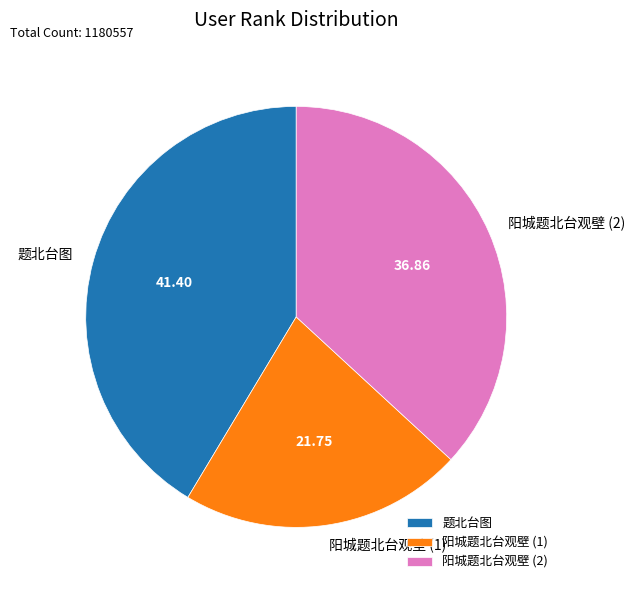

What is the largest slice in the pie chart?

题北台图